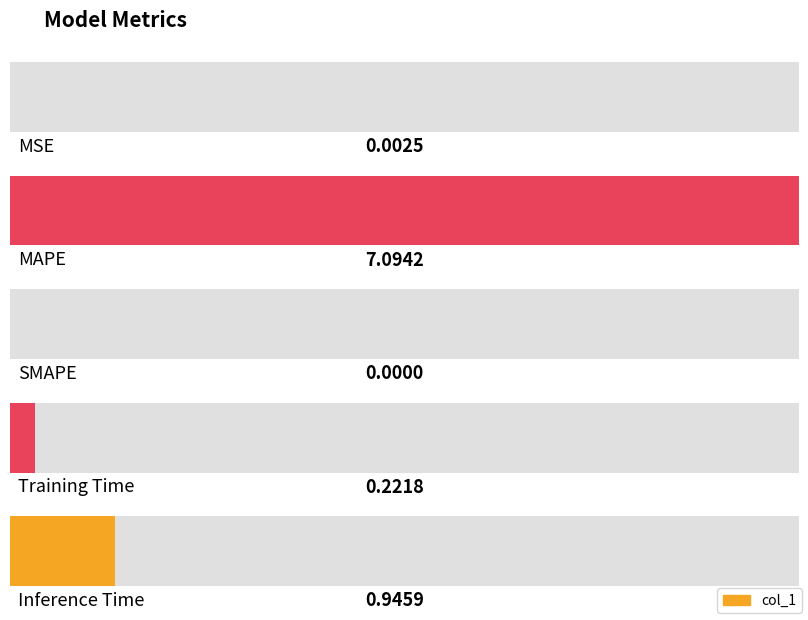

Reading left to right, what are all the values shown in this chart?

0.0	7.1	0.0	0.2	0.9